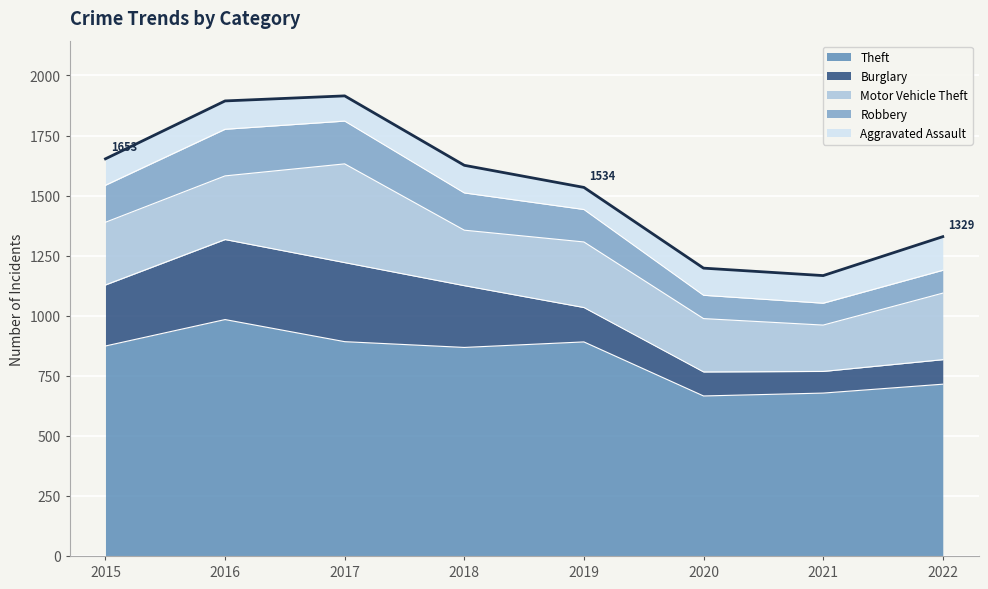

Which series has the widest spread of values?

Theft